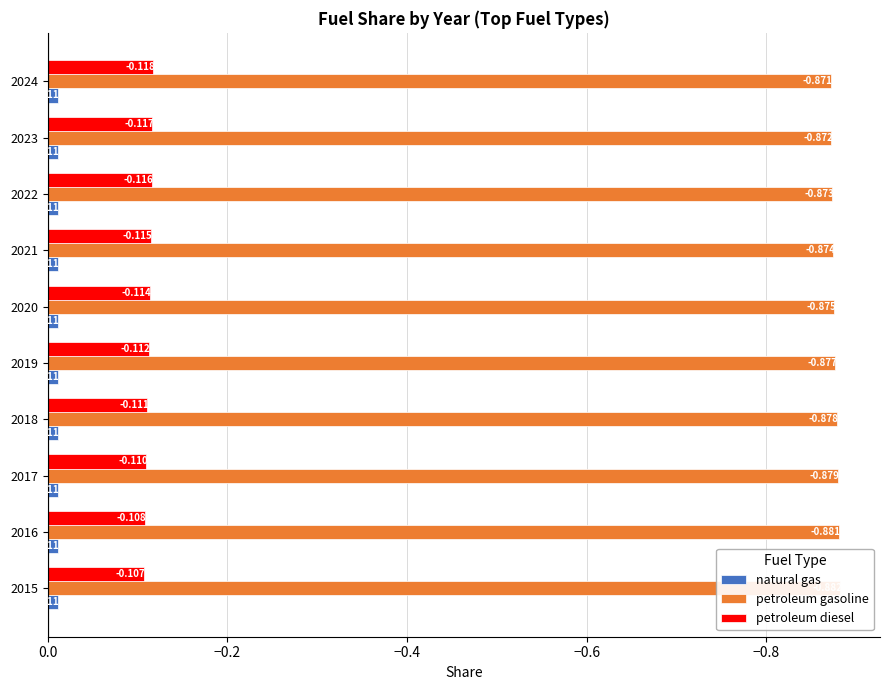

What is the value of the petroleum diesel bar at the 7th from the left?

-0.1